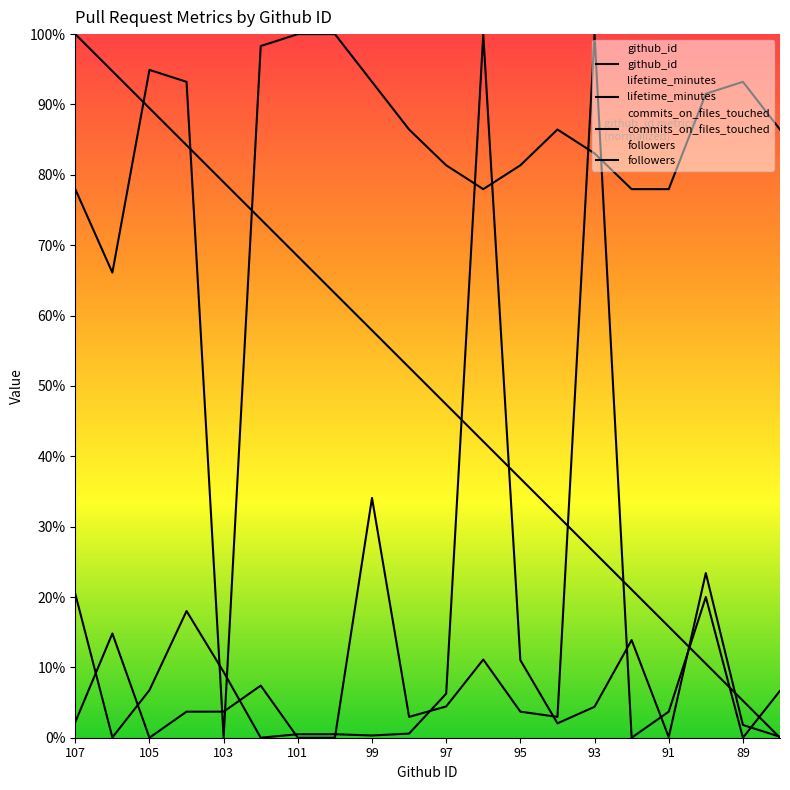

What position from the right is 107?

20